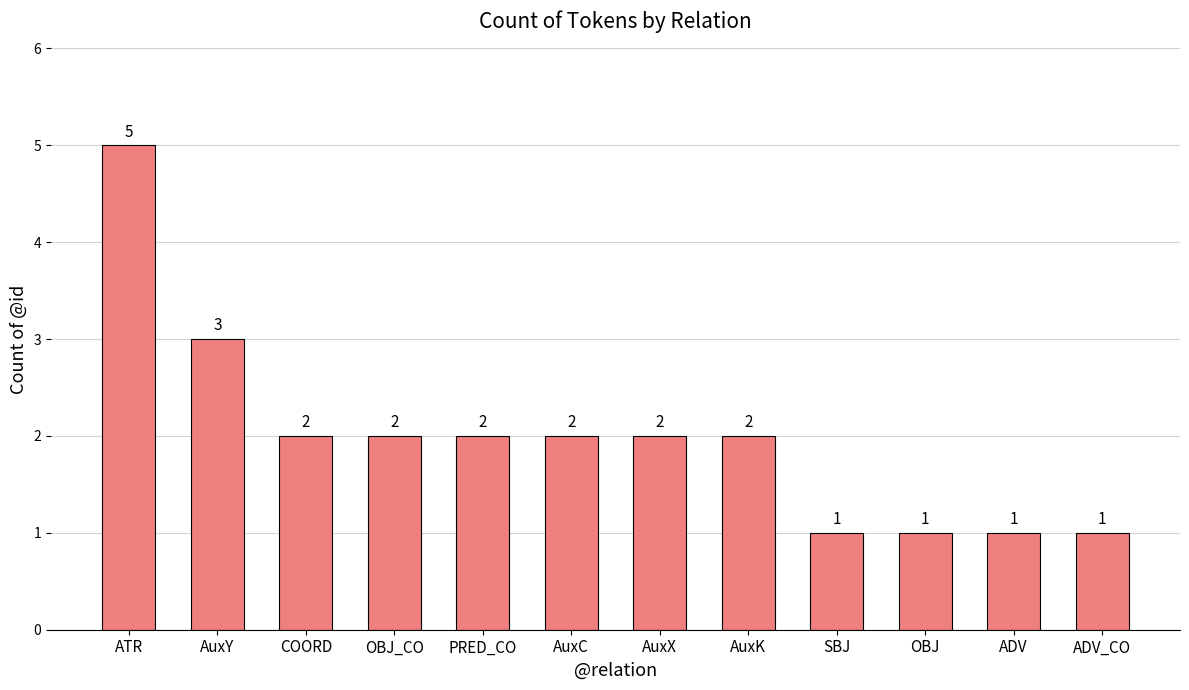

Are the bars grouped side by side (vs. stacked)?

No